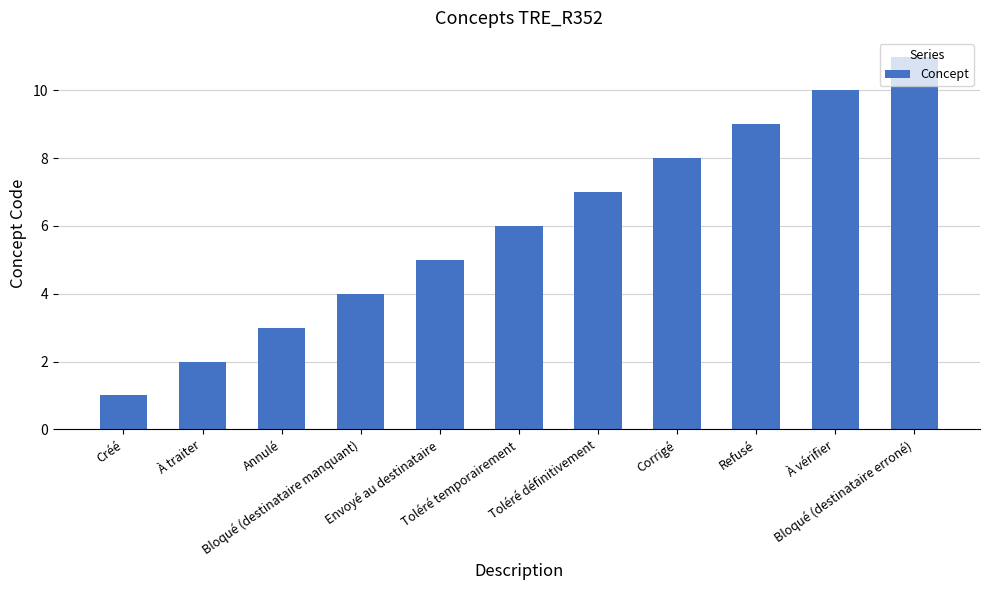

How many bars are there in total?

11